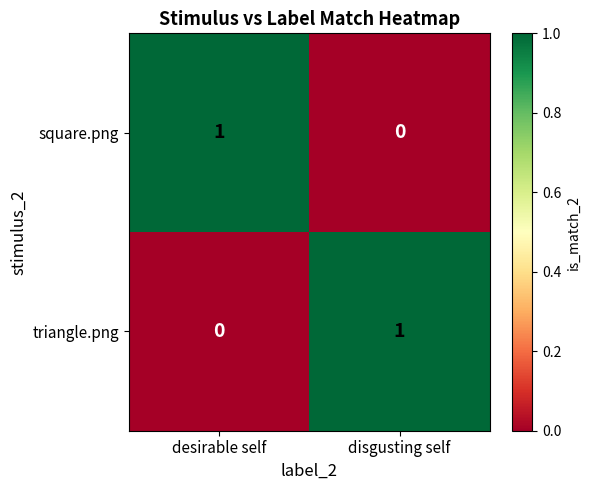

Is it true that triangle.png equals 1 at disgusting self?

True